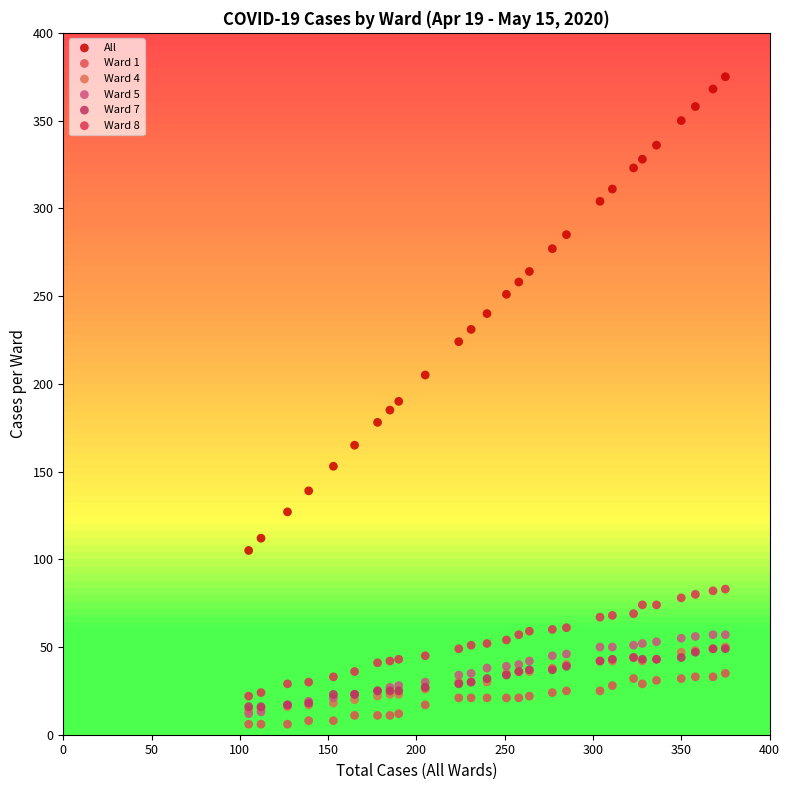

What are all the series names shown in the legend?

All, Ward 1, Ward 4, Ward 5, Ward 7, Ward 8